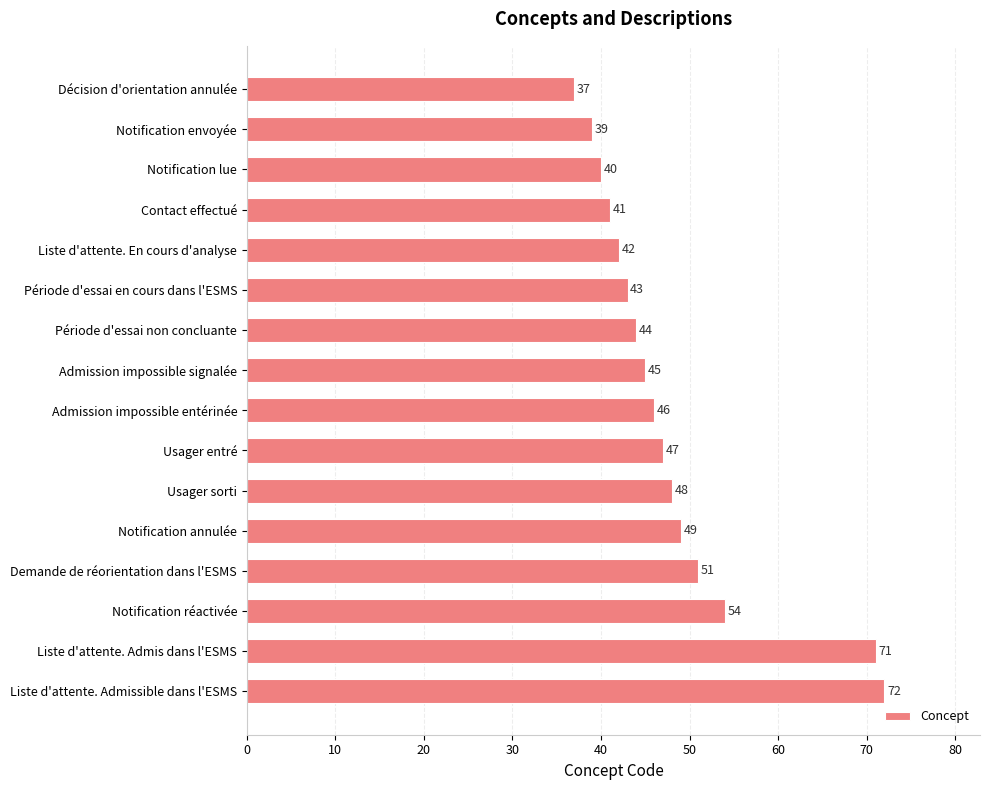

At which label is the value closest to 54?

Notification réactivée